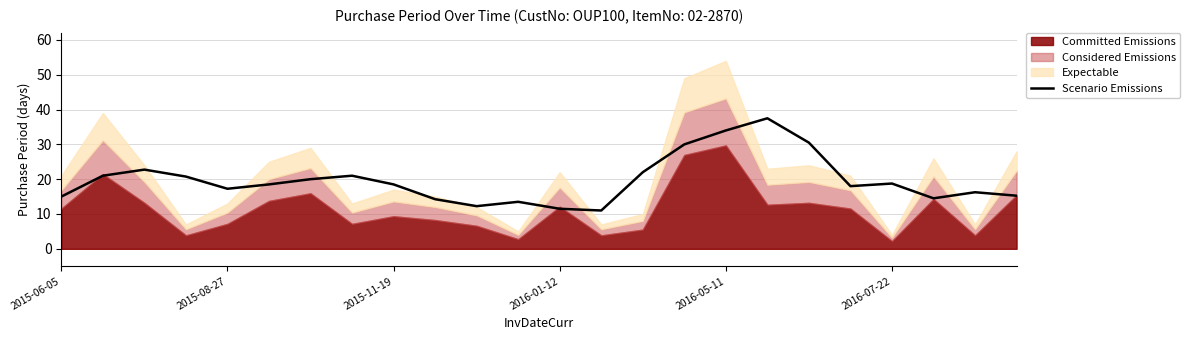

What is the difference between the maximum and minimum values?

26.5